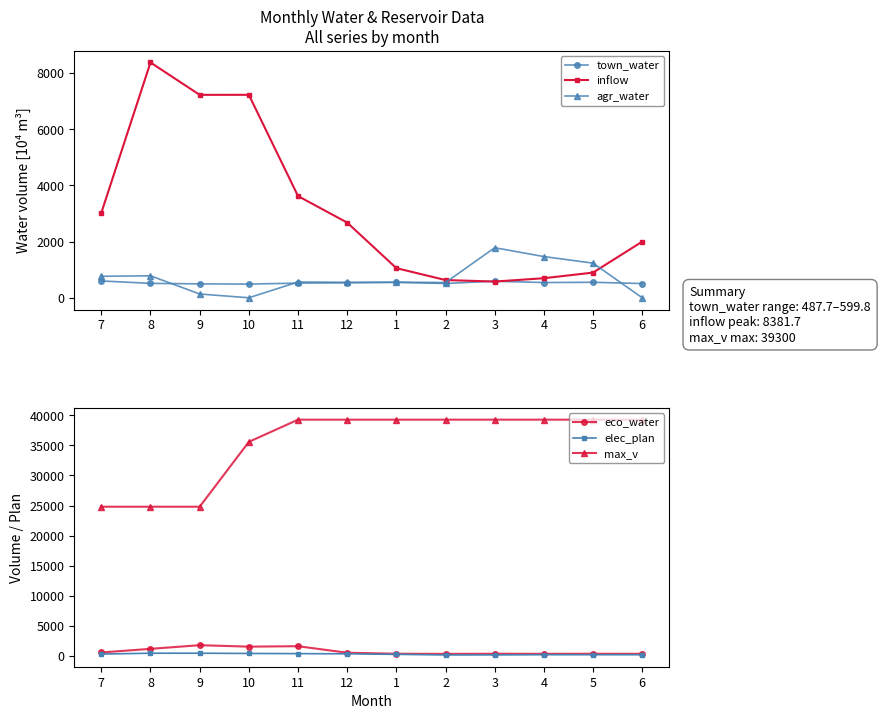

Where do inflow and town_water first cross each other?

2 and 3